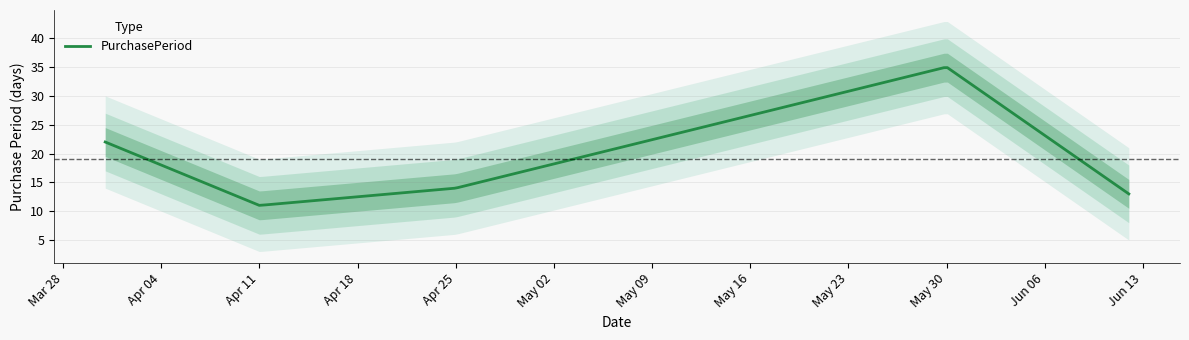

What is the change in value from 2017-04-11 to 2017-04-25?

+3